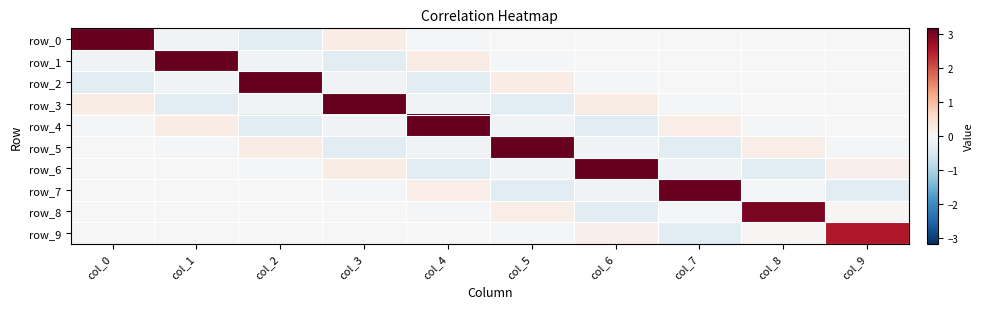

What is the spread (max minus min) of values at col_3?

3.5